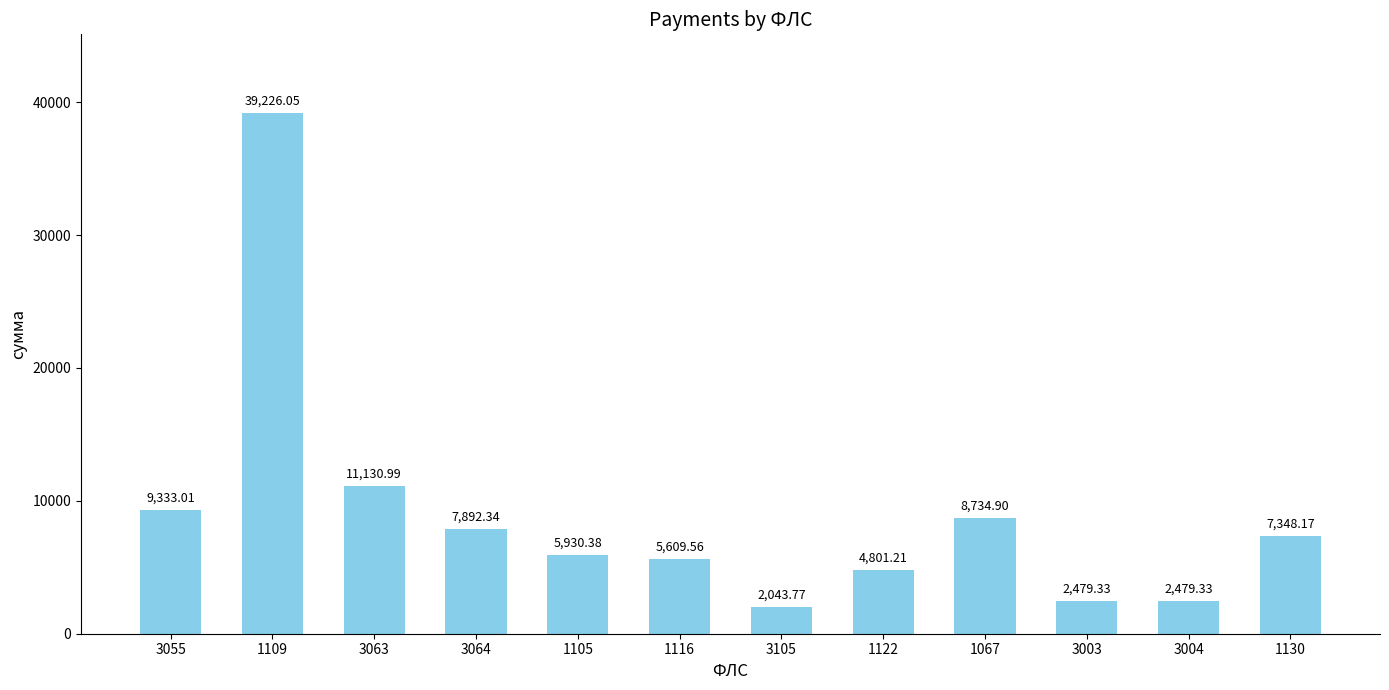

What is the change in value from 3064 to 3003?

-5413.0